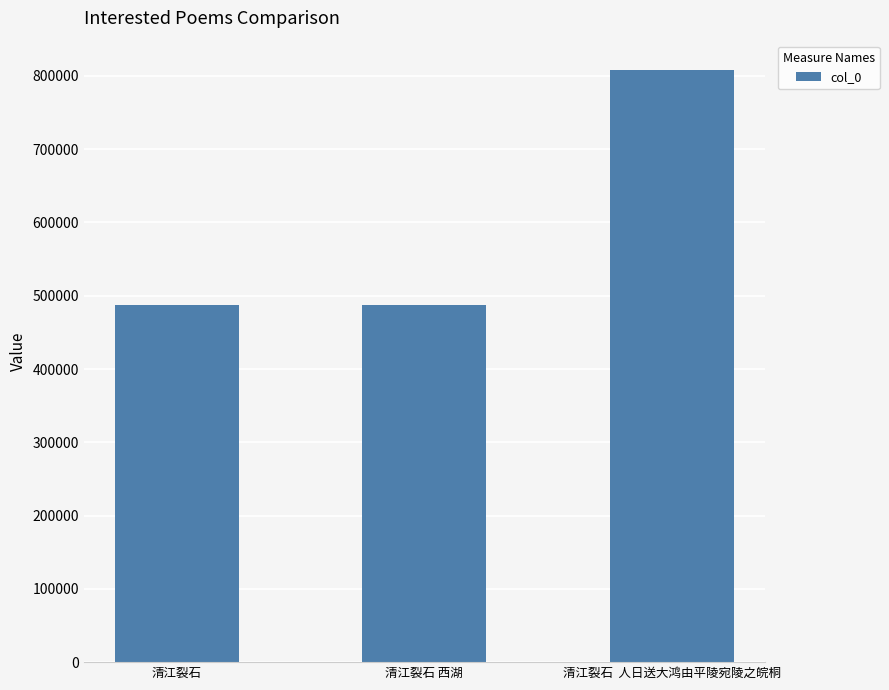

What is the label of the 3rd bar from the right?

清江裂石